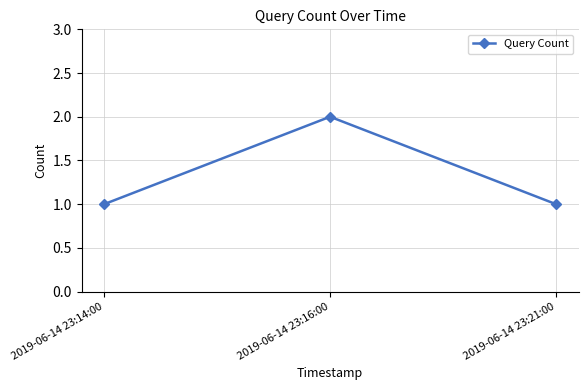

What is the label of the 2nd point from the right?

2019-06-14 23:16:00